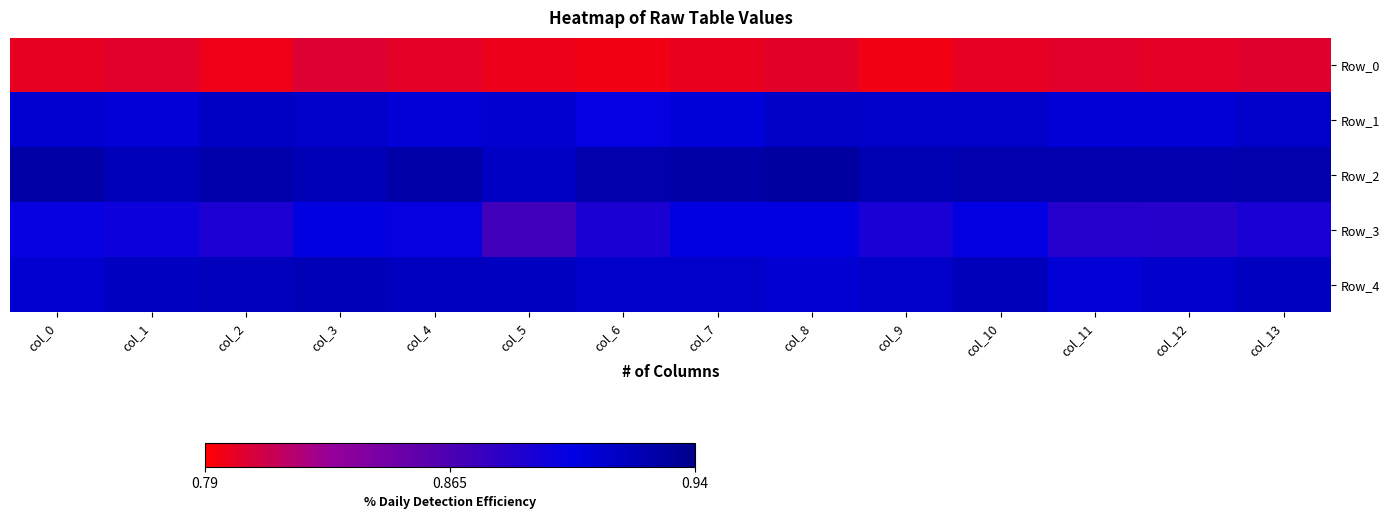

Reading left to right, extract all data points from this chart.

Row_0: col_0=0.8	col_1=0.8	col_2=0.8	col_3=0.8	col_4=0.8	col_5=0.8	col_6=0.8	col_7=0.8	col_8=0.8	col_9=0.8	col_10=0.8	col_11=0.8	col_12=0.8	col_13=0.8
Row_1: col_0=0.9	col_1=0.9	col_2=0.9	col_3=0.9	col_4=0.9	col_5=0.9	col_6=0.9	col_7=0.9	col_8=0.9	col_9=0.9	col_10=0.9	col_11=0.9	col_12=0.9	col_13=0.9
Row_2: col_0=0.9	col_1=0.9	col_2=0.9	col_3=0.9	col_4=0.9	col_5=0.9	col_6=0.9	col_7=0.9	col_8=0.9	col_9=0.9	col_10=0.9	col_11=0.9	col_12=0.9	col_13=0.9
Row_3: col_0=0.9	col_1=0.9	col_2=0.9	col_3=0.9	col_4=0.9	col_5=0.9	col_6=0.9	col_7=0.9	col_8=0.9	col_9=0.9	col_10=0.9	col_11=0.9	col_12=0.9	col_13=0.9
Row_4: col_0=0.9	col_1=0.9	col_2=0.9	col_3=0.9	col_4=0.9	col_5=0.9	col_6=0.9	col_7=0.9	col_8=0.9	col_9=0.9	col_10=0.9	col_11=0.9	col_12=0.9	col_13=0.9